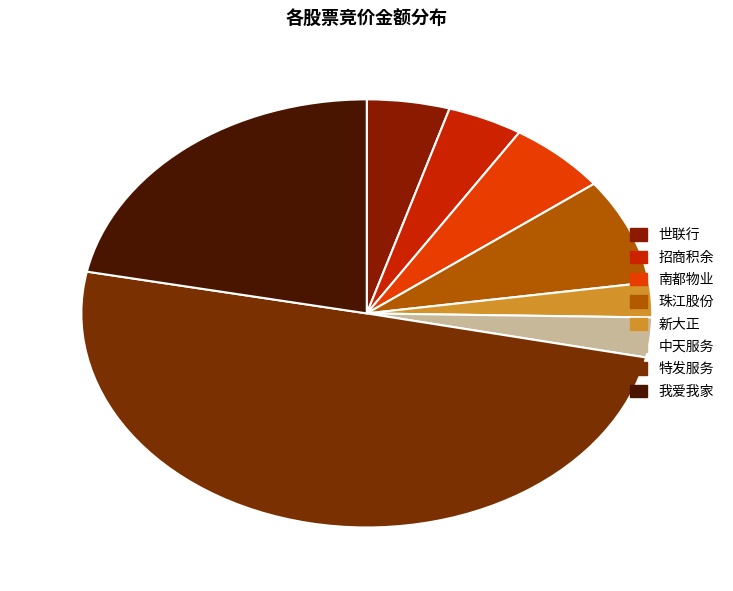

The 世联行 slice represents 13% of the pie. True or false?

False